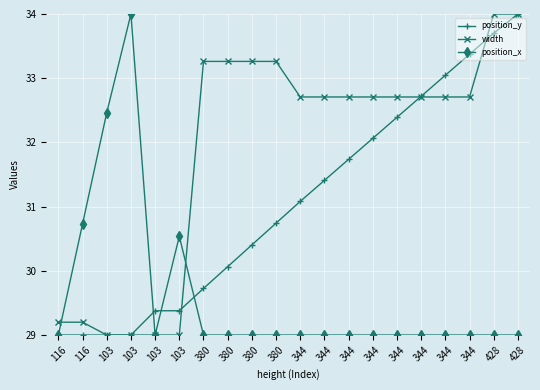

Between 103 and 344, which series saw the biggest shift?

width